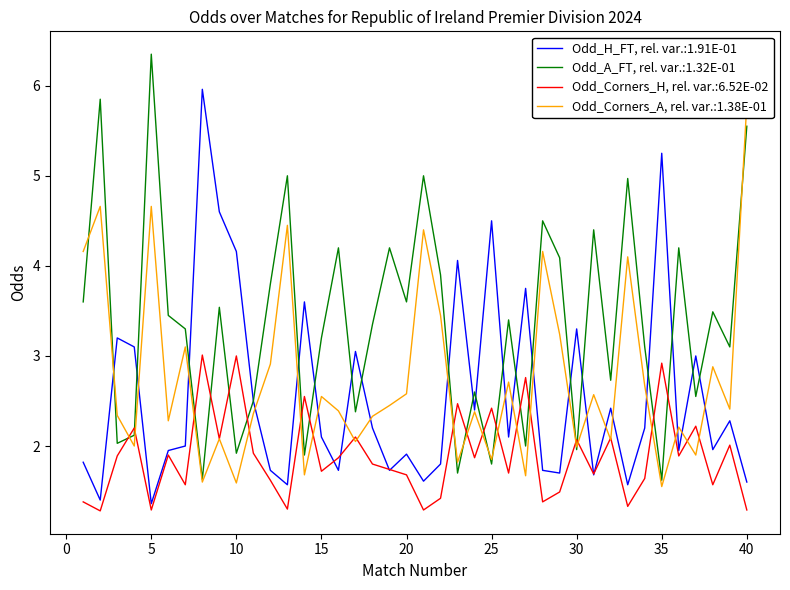

What are all the series names shown in the legend?

Odd_H_FT, Odd_A_FT, Odd_Corners_H, Odd_Corners_A